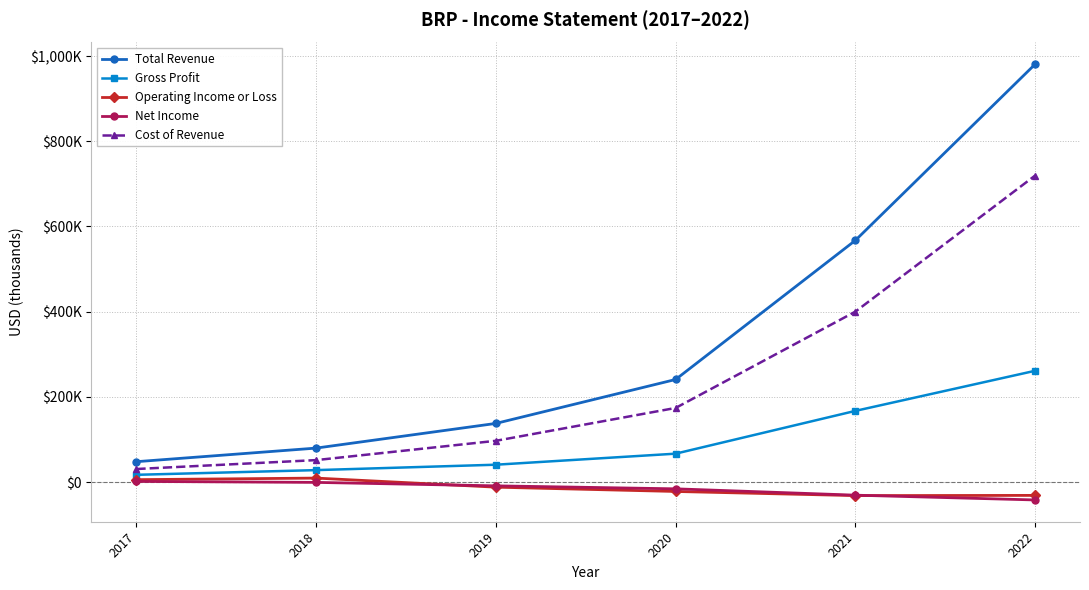

Is this an area chart (filled region under the line)?

No